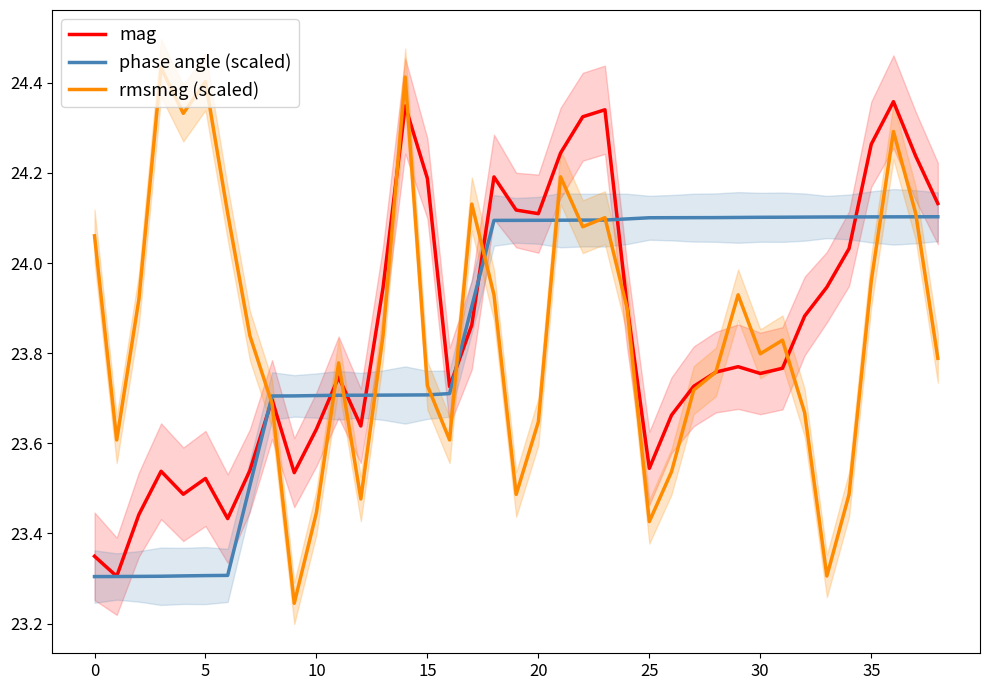

Is this an area chart (filled region under the line)?

No